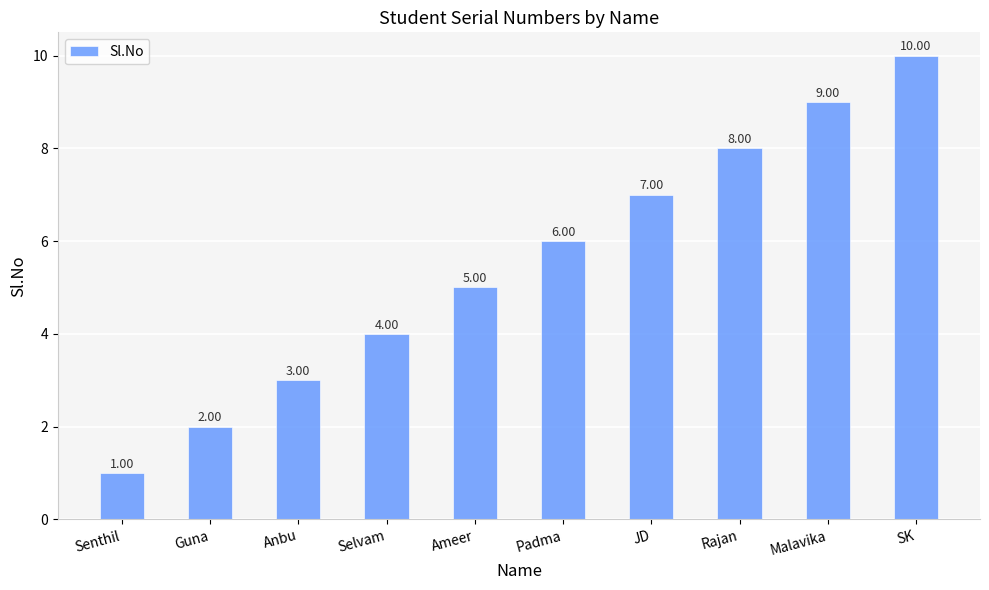

What is the change in value from Ameer to Malavika?

+4